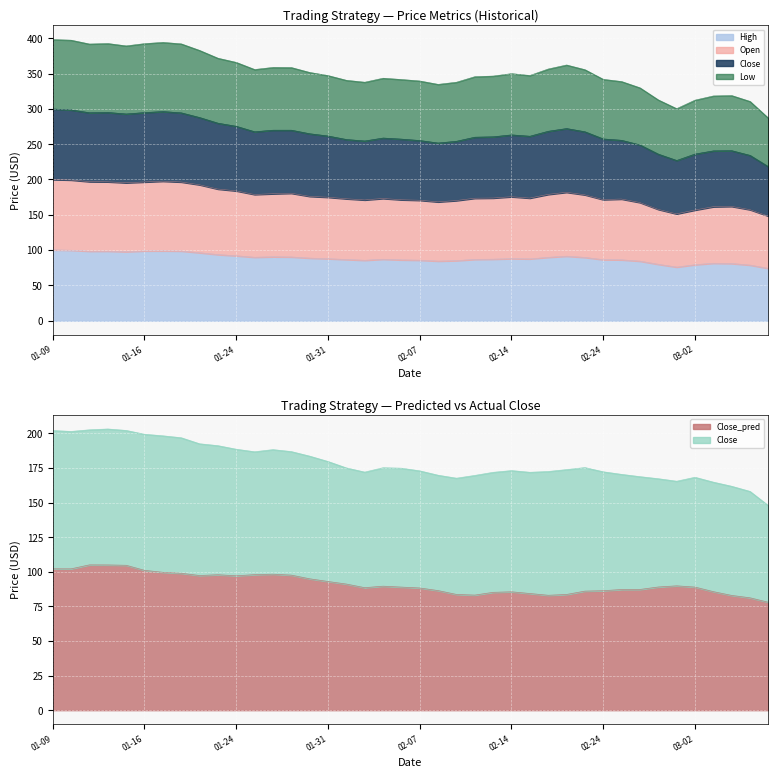

How many categories are shown in the chart?

40